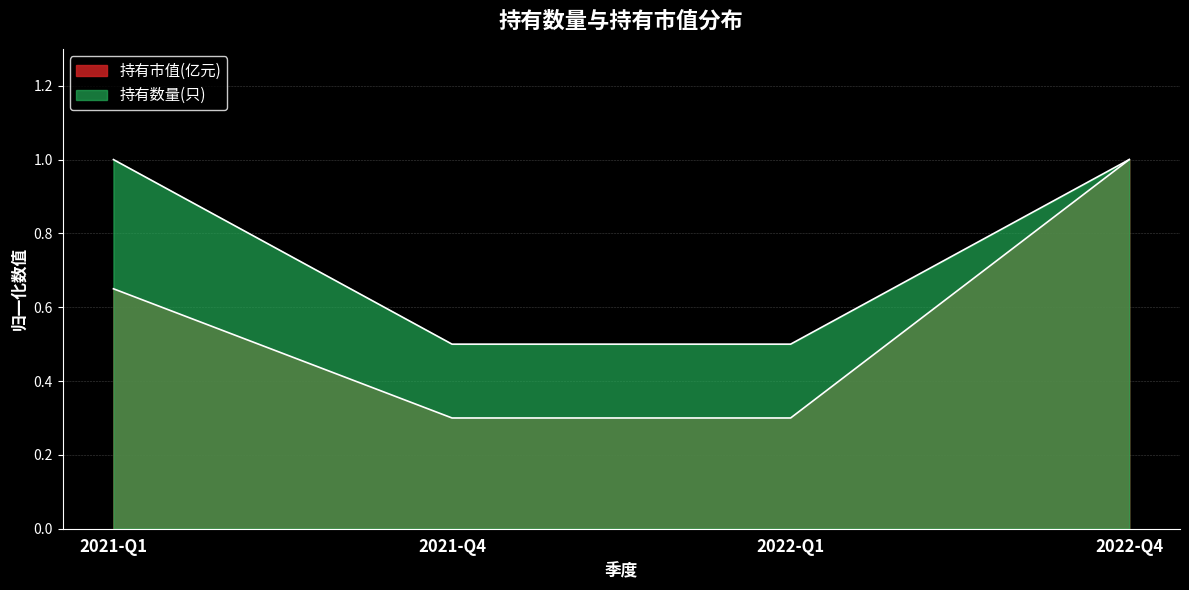

What is the approximate value of 持有市值(亿元) at 2022-Q1?

0.3